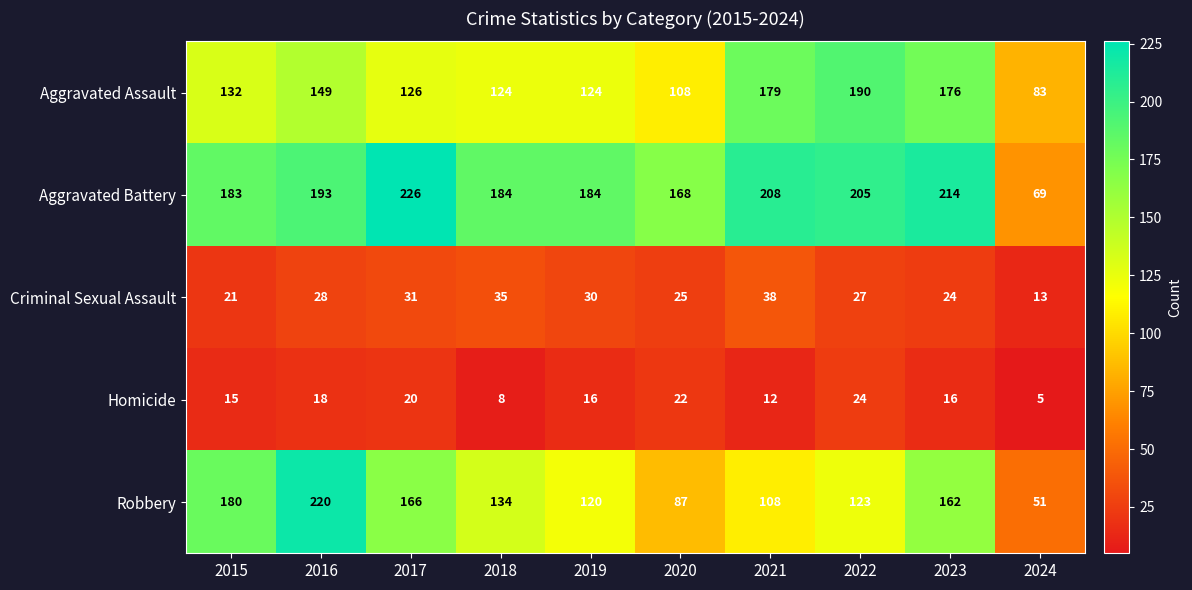

The value of Aggravated Battery at 2018 is 184. True or false?

True